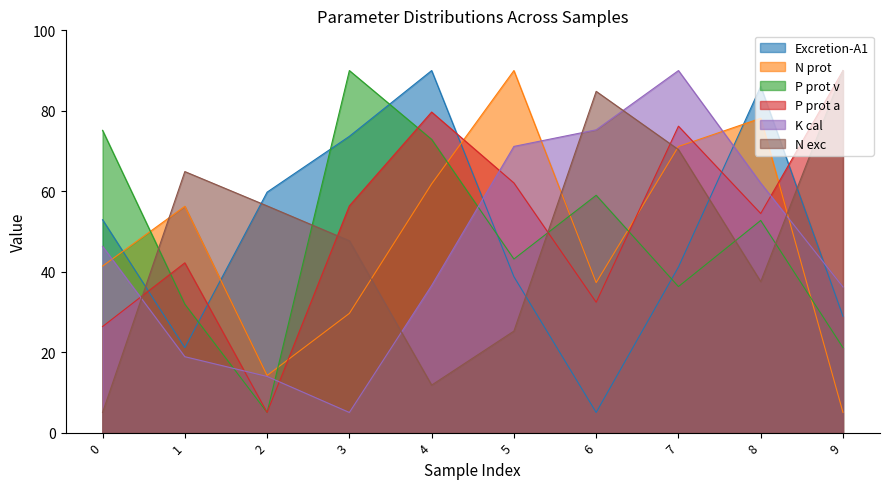

In N prot, how many points are higher than both neighbors (excluding endpoints)?

3